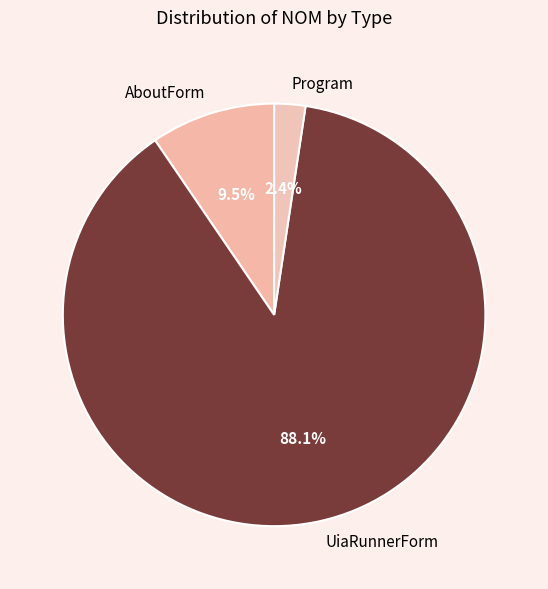

True or false: Program accounts for 2% of the total.

True